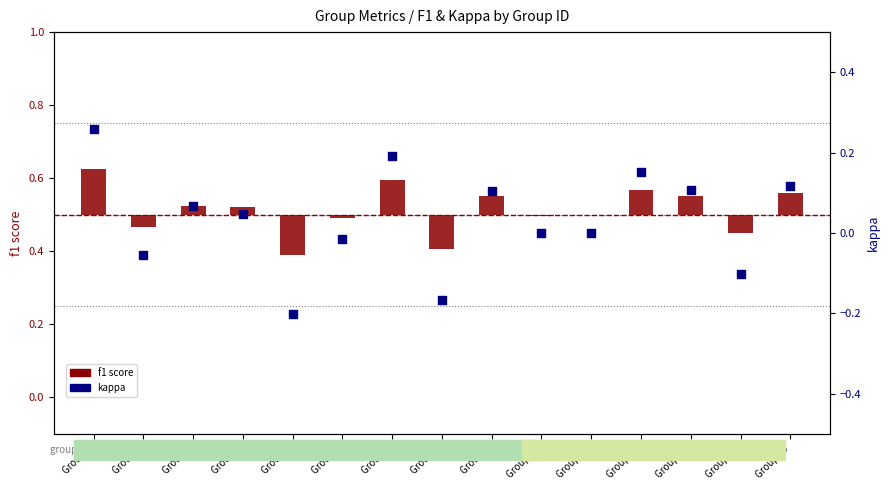

Which series has the largest total across all categories?

kappa